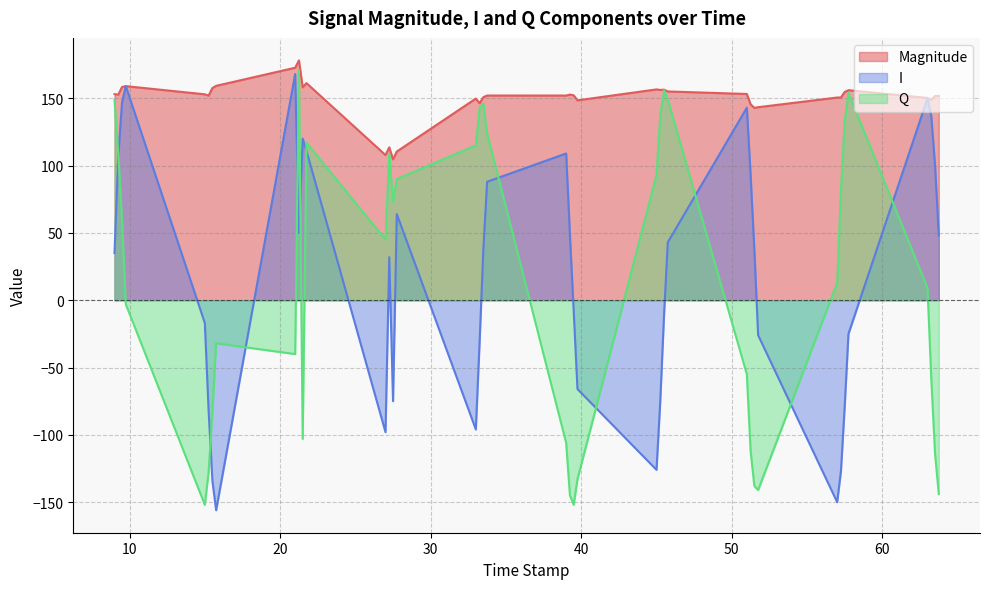

How many values exceed 152?

23